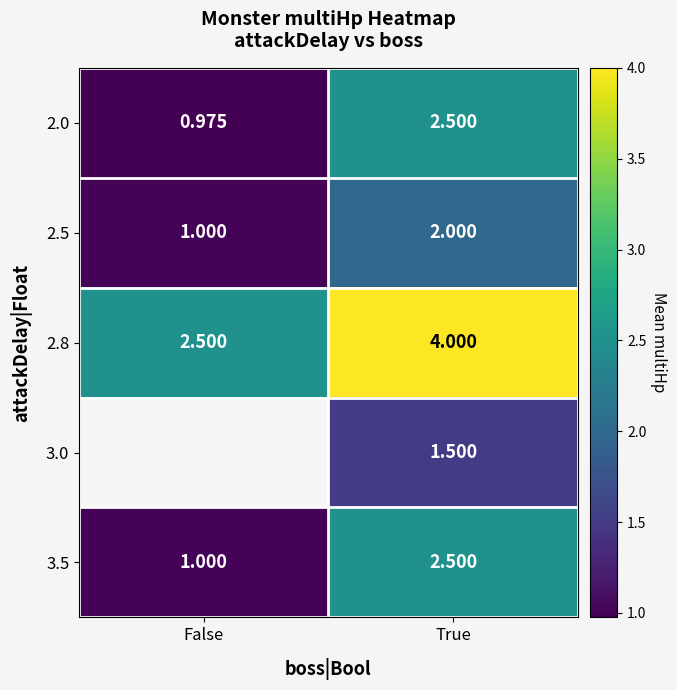

Is it true that 2.8 equals 4.0 at True?

True